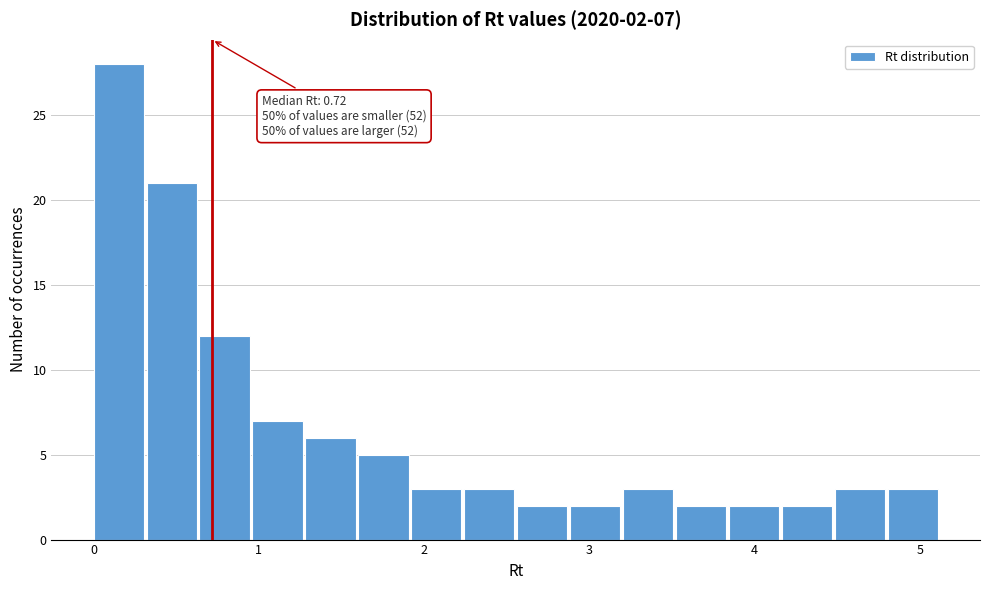

Around what value on the x-axis is the tallest bar? Give the approximate position of its centre, as read against the axis.

0.2